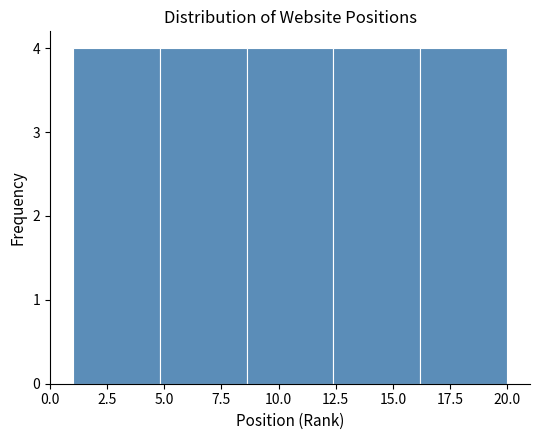

Reading left to right, list every bar in this chart as the range it spans on the x-axis followed by its height. Neither the bar edges nor the heights are printed on the chart, so give them approximately, as read against the axes.

1.0 to 4.8: 4
4.8 to 8.6: 4
8.6 to 12.4: 4
12.4 to 16.2: 4
16.2 to 20.0: 4